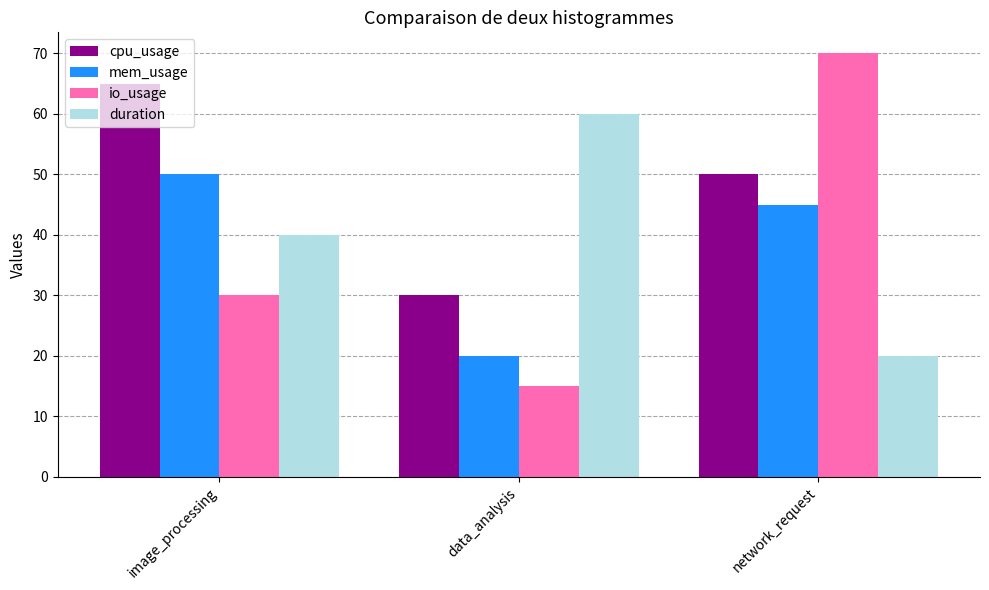

Rank the series at data_analysis from highest to lowest value.

duration, cpu_usage, mem_usage, io_usage